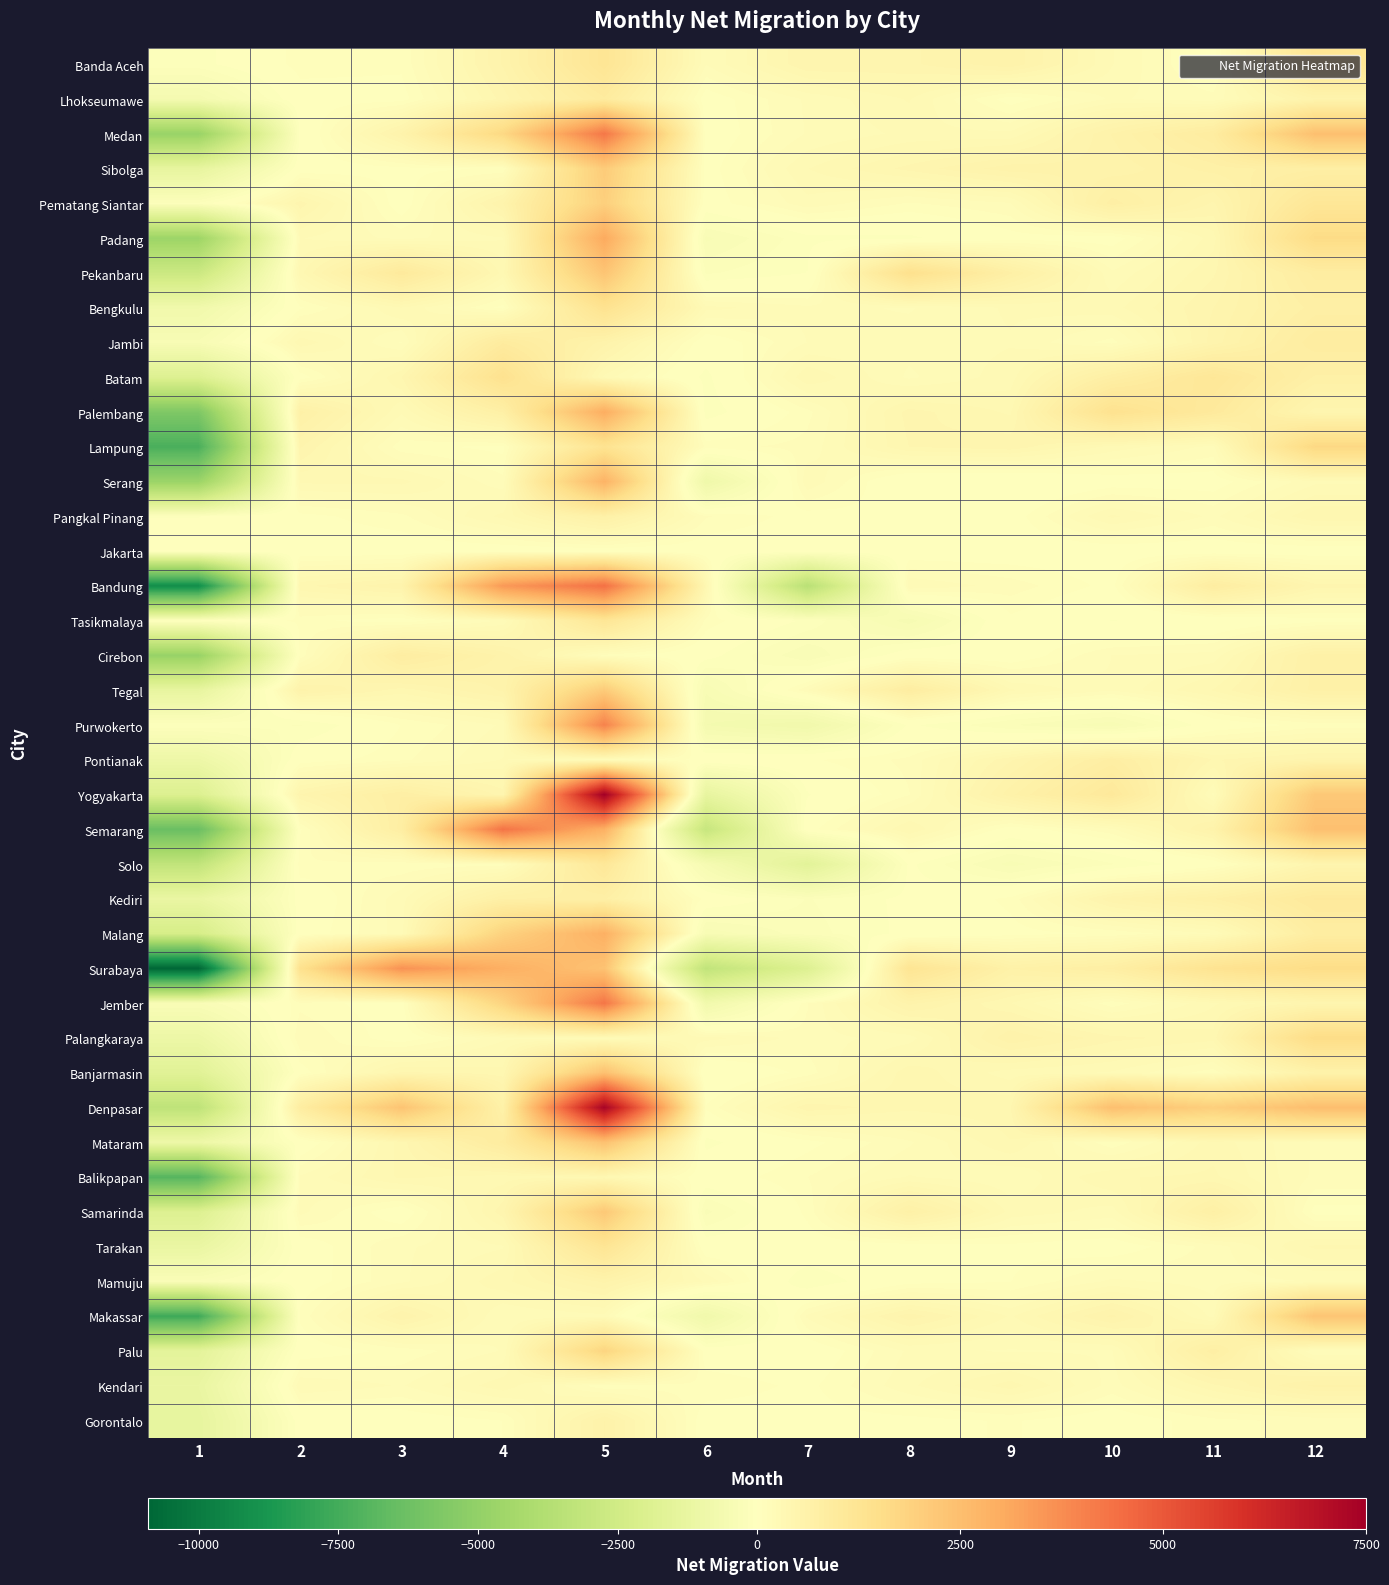

At which category does the chart reach its minimum across all series?

1